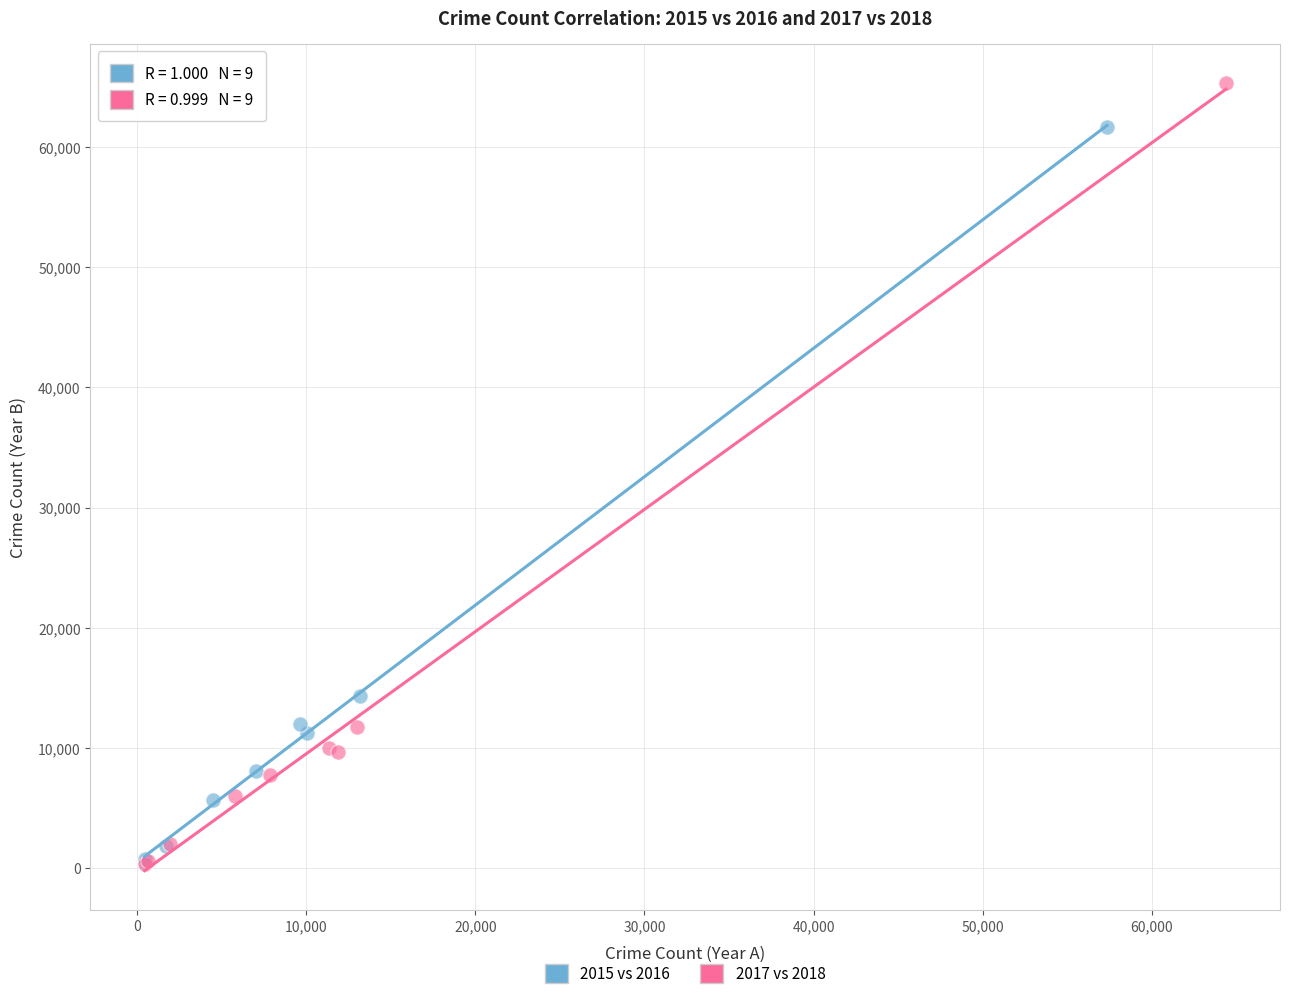

Which series contains the highest Y value?

2017 vs 2018